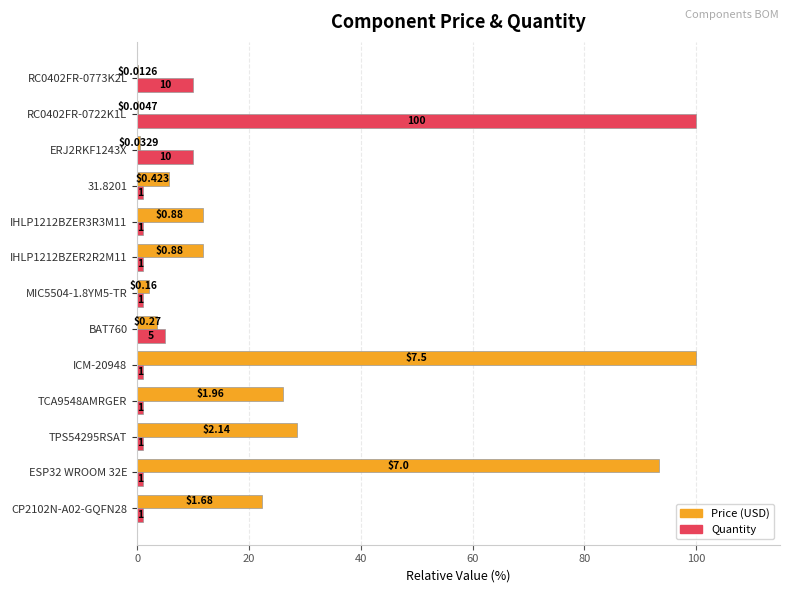

At which category is the sum across all series the highest?

ICM-20948